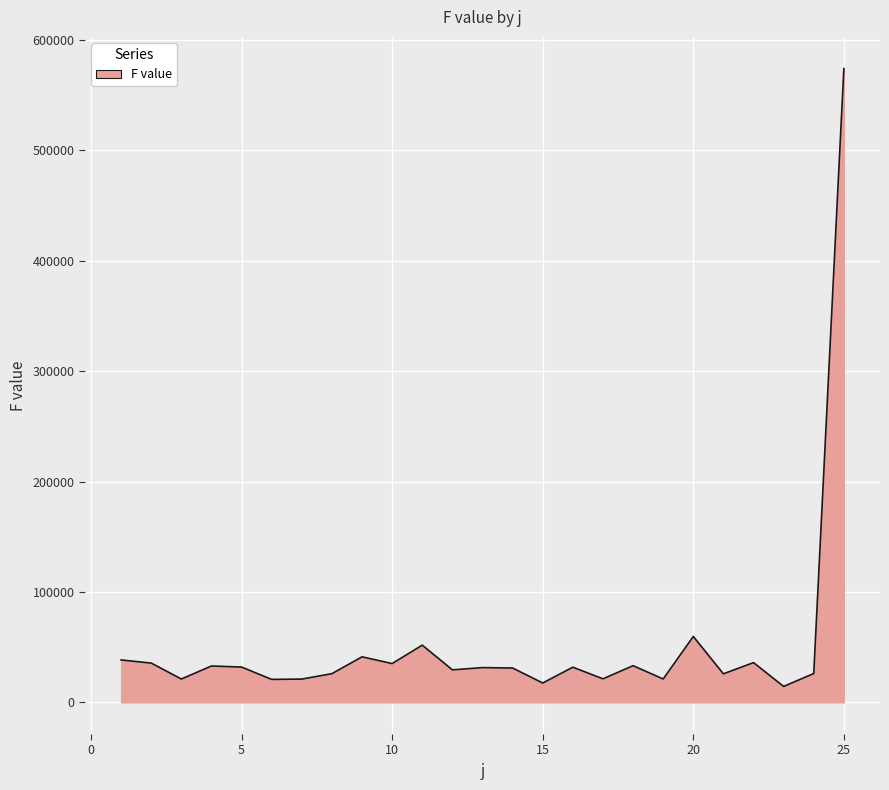

What is the smallest value displayed?

14406.6